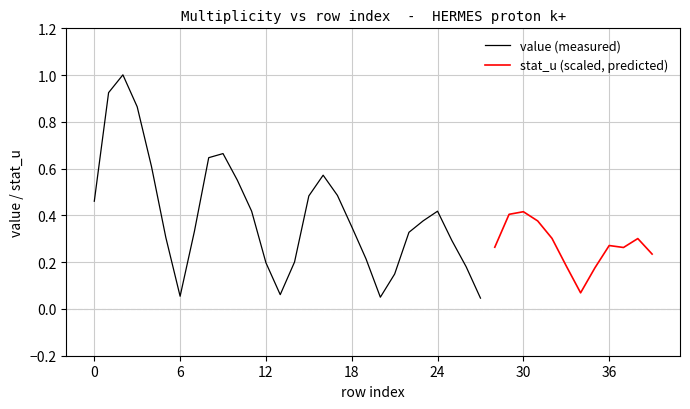

What is the difference between the value values at 28 and 32?

0.1